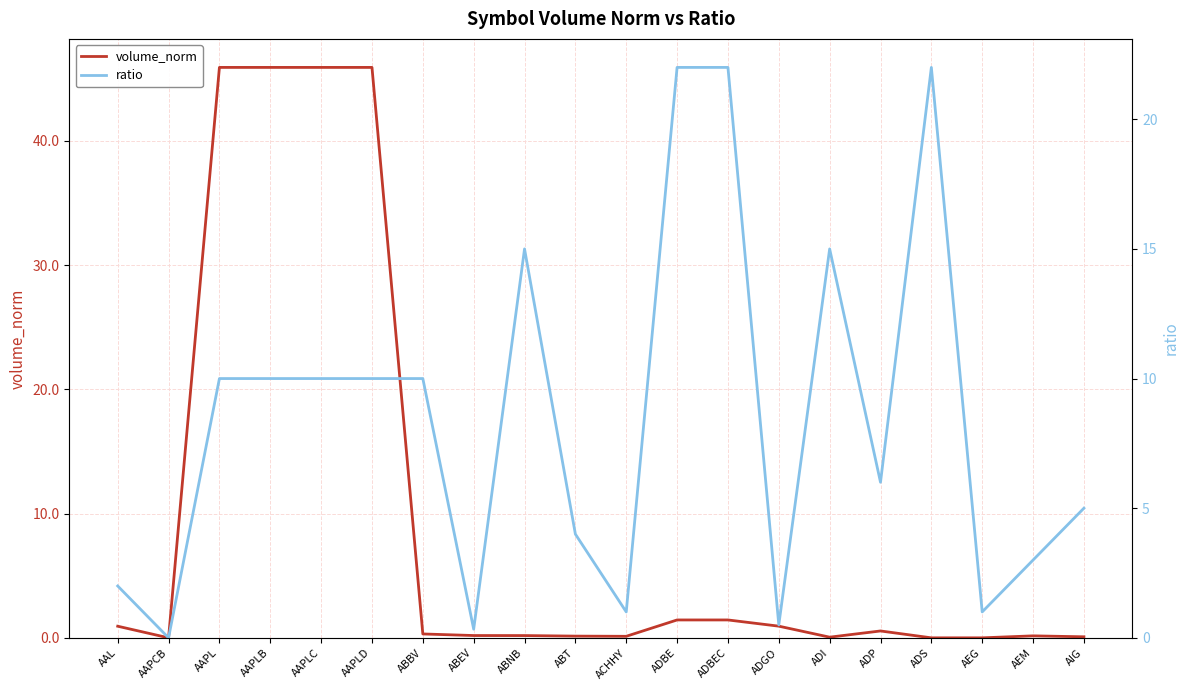

Where does the ratio series first go above 10?

ABNB